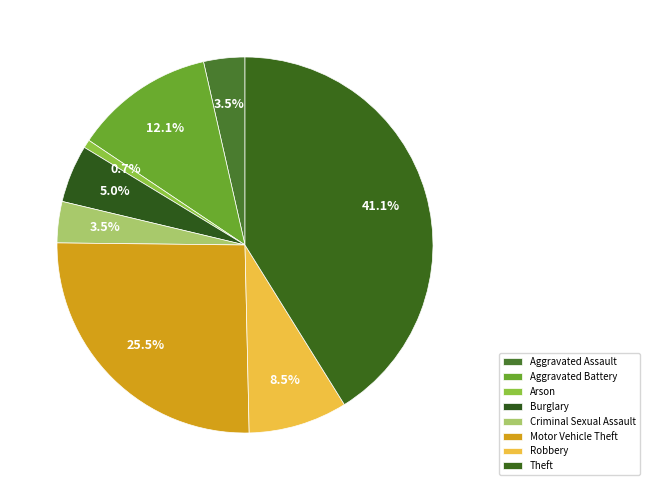

What is the total percentage of Robbery and Aggravated Battery?

20.6%